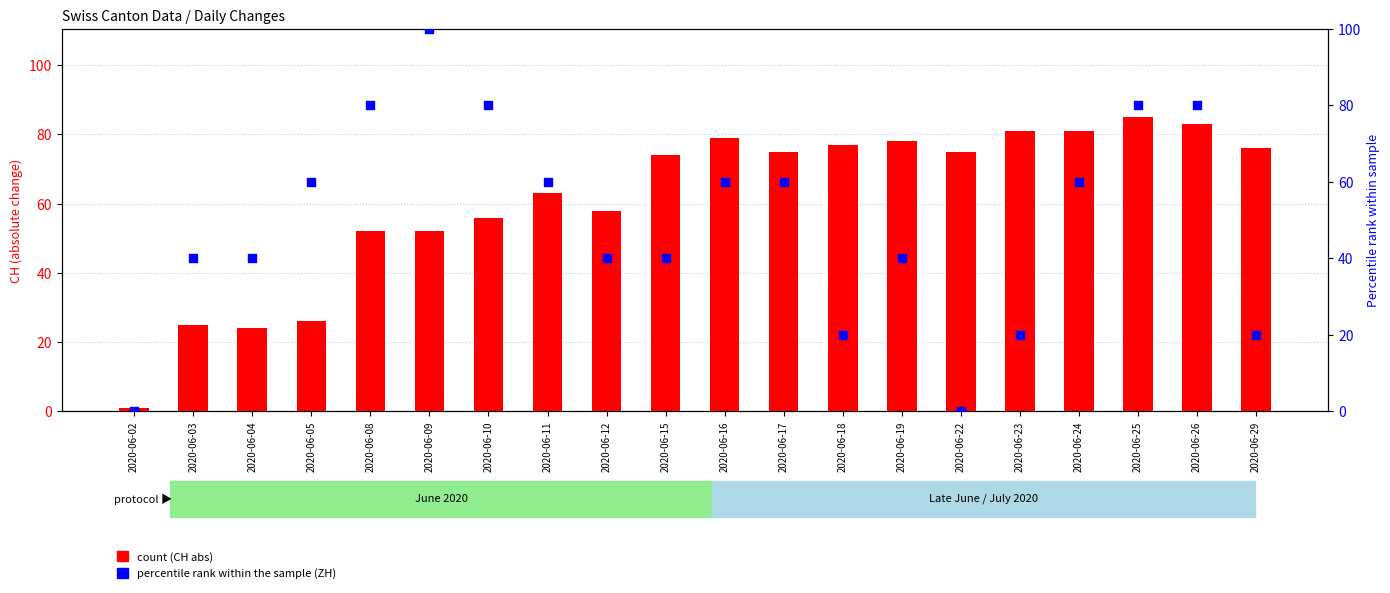

Is the value of ZH (scaled %) at 2020-06-17 greater than the value of CH (abs) at 2020-06-26?

No